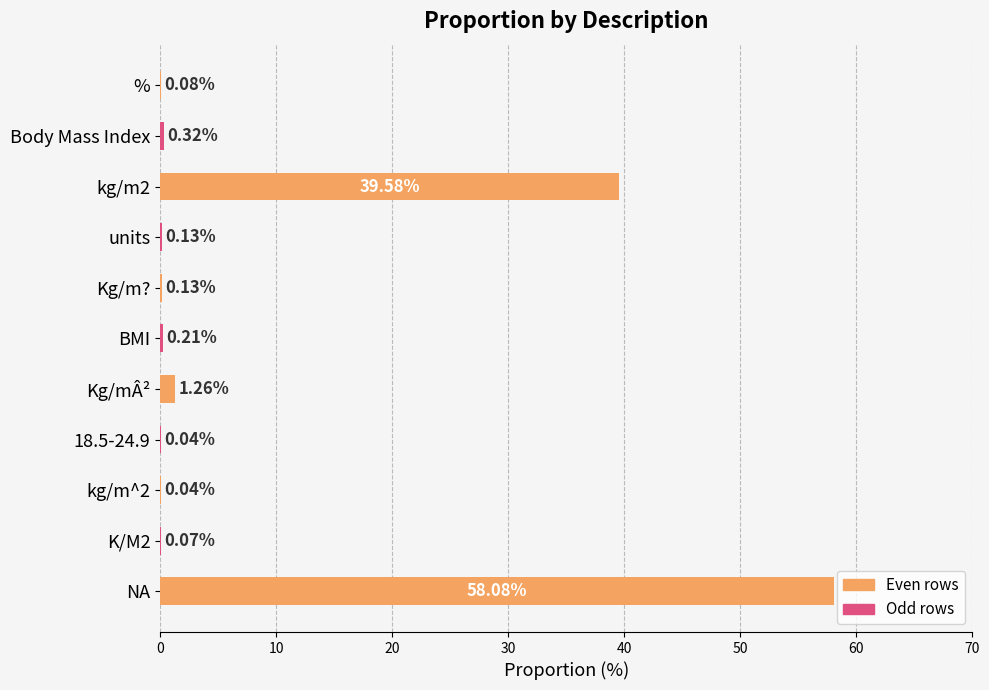

What is the change in value from Kg/m? to Kg/mÂ²?

+1.1